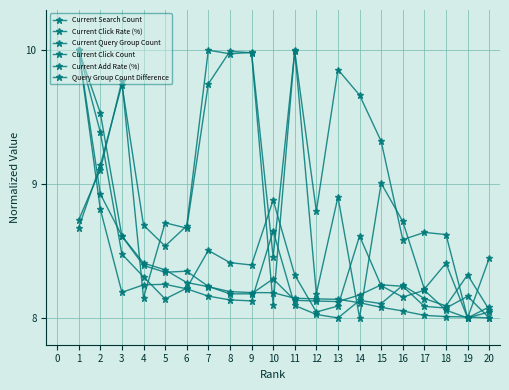

How many times do Current Click Rate (%) and Current Query Group Count cross each other?

3